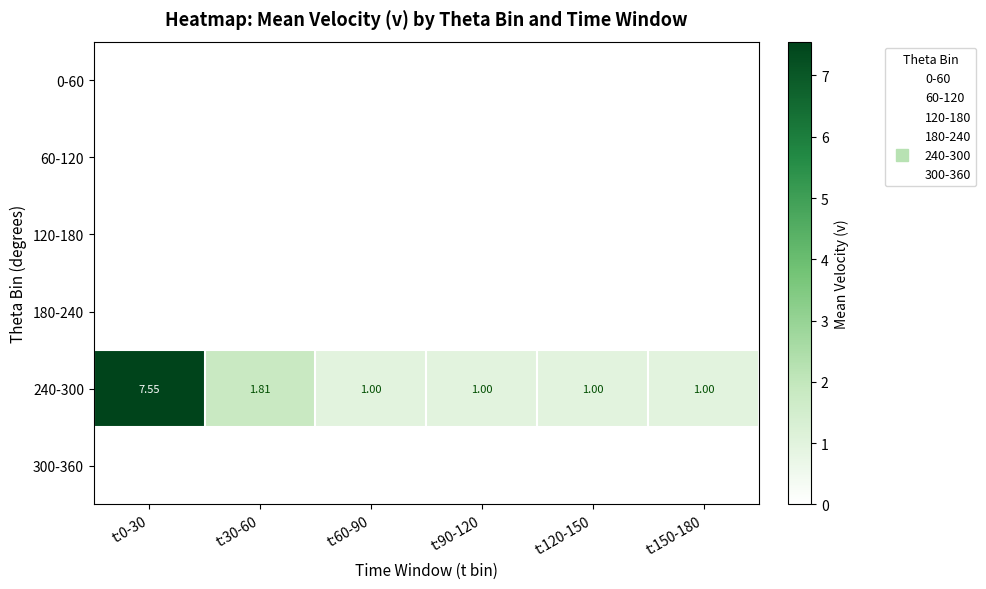

The value of 60-120 at t:60-90 is 0.0. True or false?

True